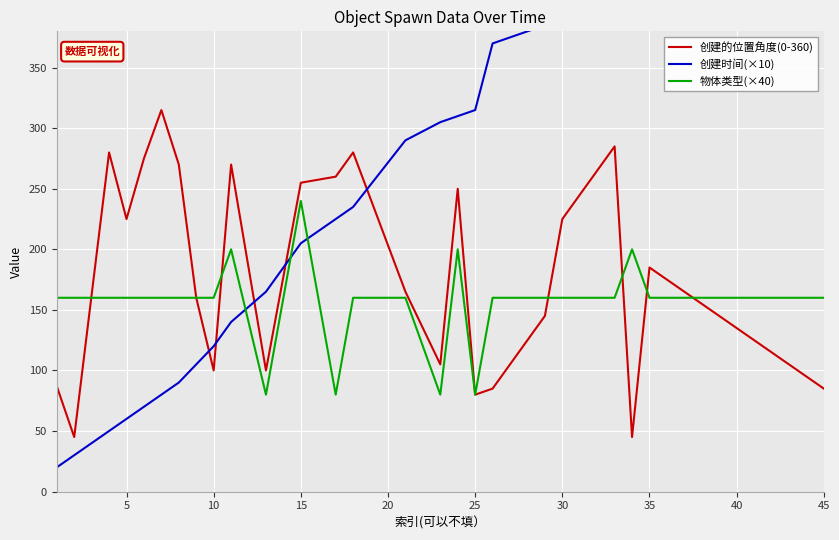

The 创建的位置角度(0-360) series shows 135 at 40. True or false?

True